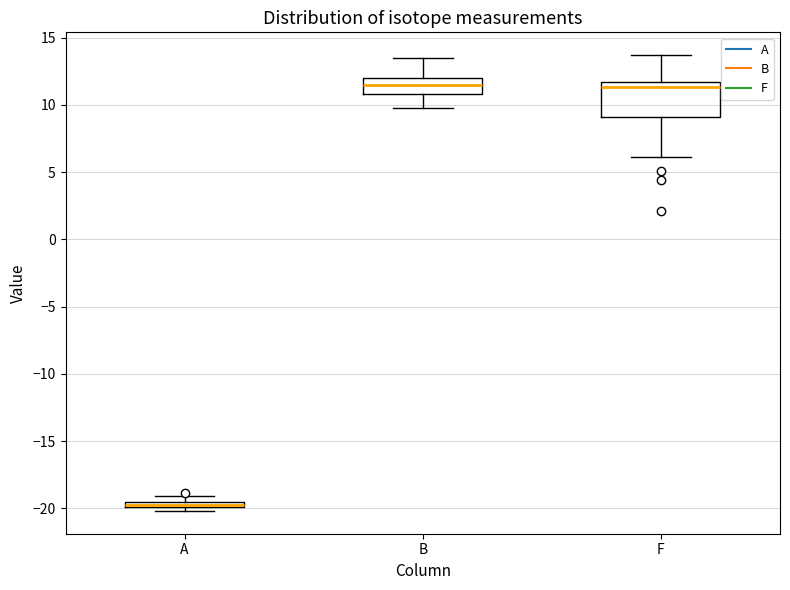

Where is the lower edge of the box for F on the y-axis? The values are not printed on the chart, so give them approximately, as read against the axis.

9.0